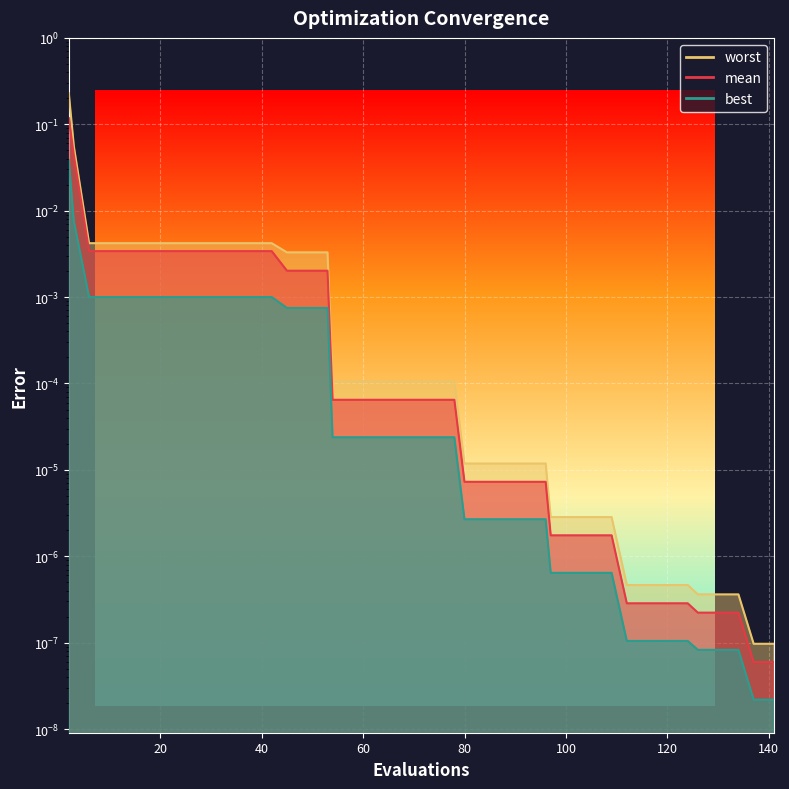

Reading left to right, transcribe all the data shown in this chart.

mean: 2=0.1	3=0.0	6=0.0	10=0.0	14=0.0	18=0.0	22=0.0	26=0.0	30=0.0	34=0.0	38=0.0	42=0.0	45=0.0	49=0.0	53=0.0	54=0.0	58=0.0	62=0.0	66=0.0	70=0.0	74=0.0	78=0.0	80=0.0	84=0.0	88=0.0	92=0.0	96=0.0	97=0.0	101=0.0	105=0.0	109=0.0	112=0.0	116=0.0	120=0.0	124=0.0	126=0.0	130=0.0	134=0.0	137=0.0	141=0.0
best: 2=0.0	3=0.0	6=0.0	10=0.0	14=0.0	18=0.0	22=0.0	26=0.0	30=0.0	34=0.0	38=0.0	42=0.0	45=0.0	49=0.0	53=0.0	54=0.0	58=0.0	62=0.0	66=0.0	70=0.0	74=0.0	78=0.0	80=0.0	84=0.0	88=0.0	92=0.0	96=0.0	97=0.0	101=0.0	105=0.0	109=0.0	112=0.0	116=0.0	120=0.0	124=0.0	126=0.0	130=0.0	134=0.0	137=0.0	141=0.0
worst: 2=0.2	3=0.1	6=0.0	10=0.0	14=0.0	18=0.0	22=0.0	26=0.0	30=0.0	34=0.0	38=0.0	42=0.0	45=0.0	49=0.0	53=0.0	54=0.0	58=0.0	62=0.0	66=0.0	70=0.0	74=0.0	78=0.0	80=0.0	84=0.0	88=0.0	92=0.0	96=0.0	97=0.0	101=0.0	105=0.0	109=0.0	112=0.0	116=0.0	120=0.0	124=0.0	126=0.0	130=0.0	134=0.0	137=0.0	141=0.0